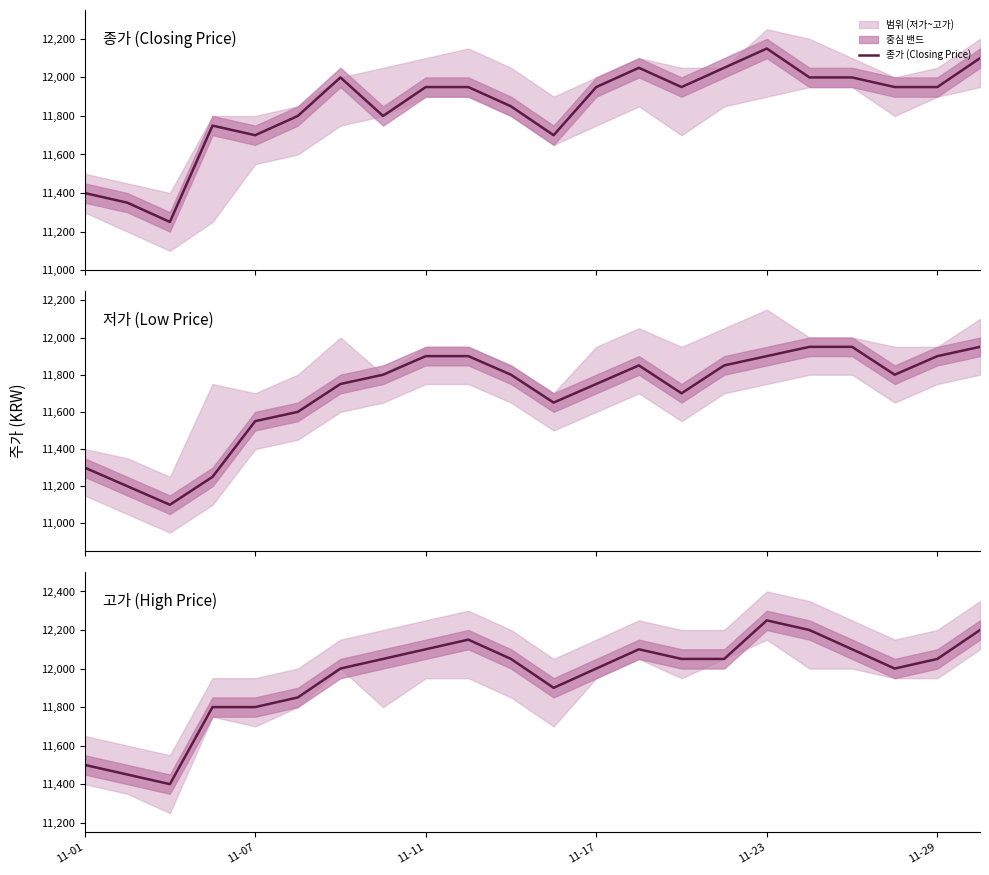

What is the minimum value for 종가 (Closing Price)?

11250